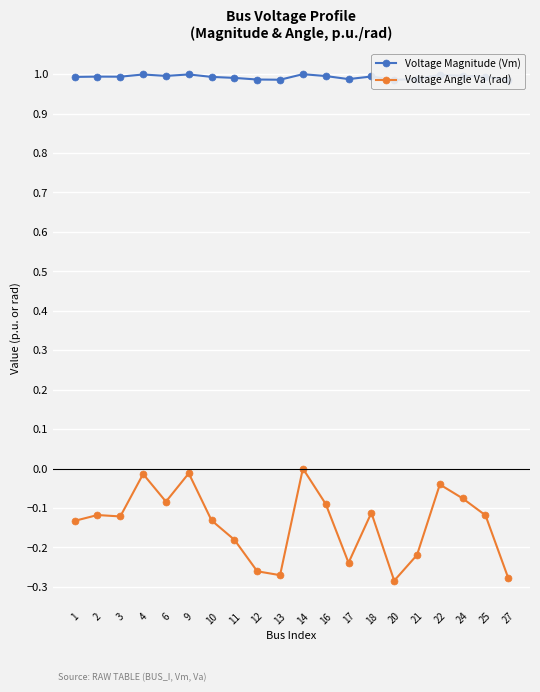

True or false: Voltage Angle Va (rad) and Voltage Magnitude (Vm) intersect in this chart.

False